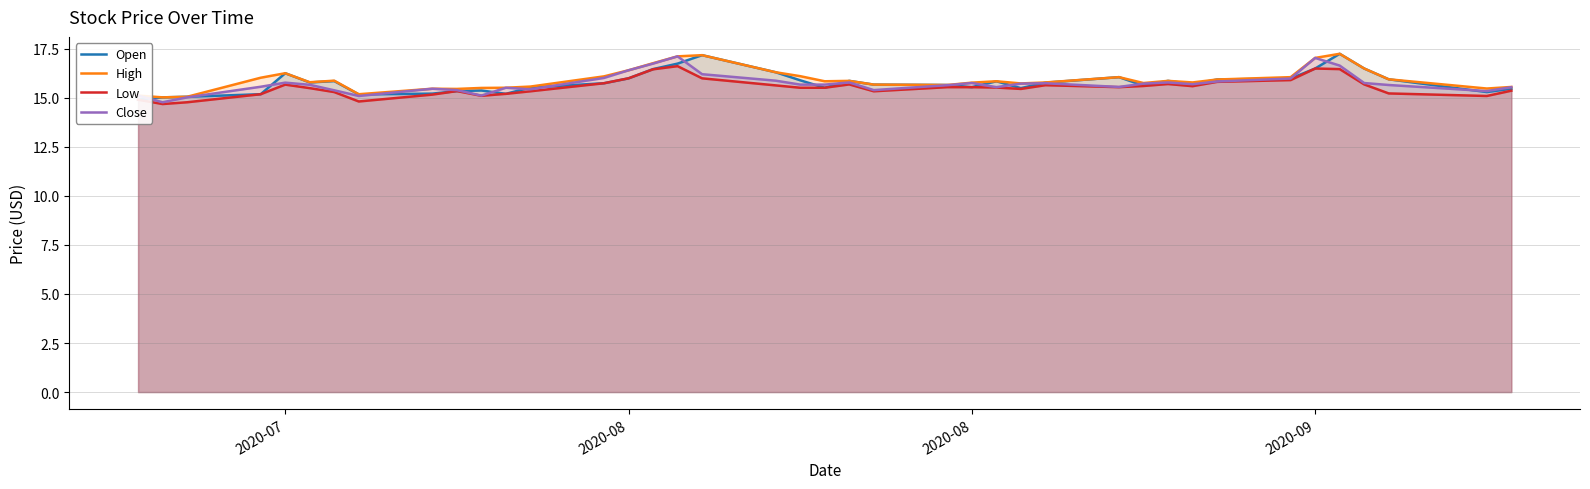

List the series in order of their overall mean, lowest first.

Low, Close, Open, High